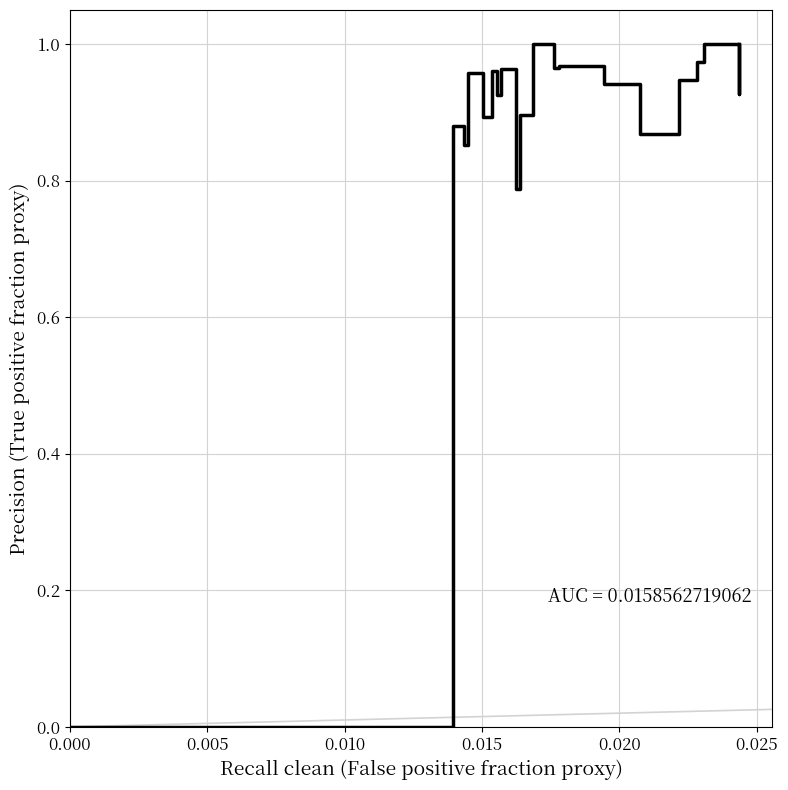

What is the average value?

0.9